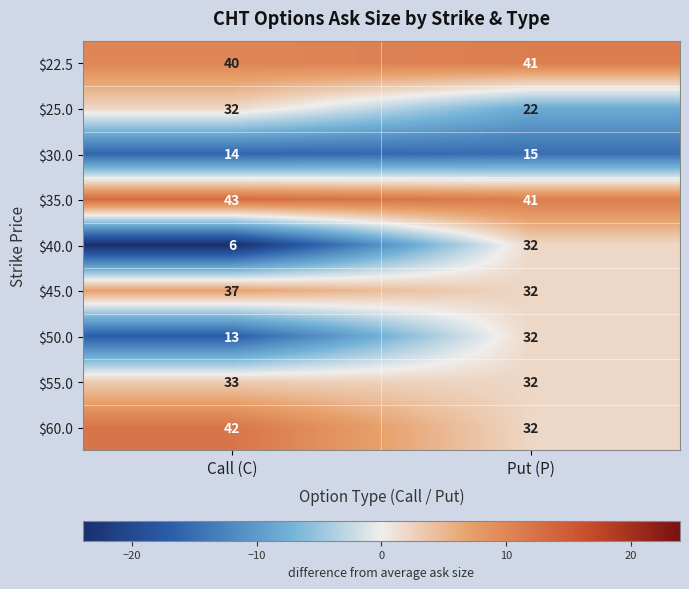

The value of $35.0 at Put (P) is 41. True or false?

True